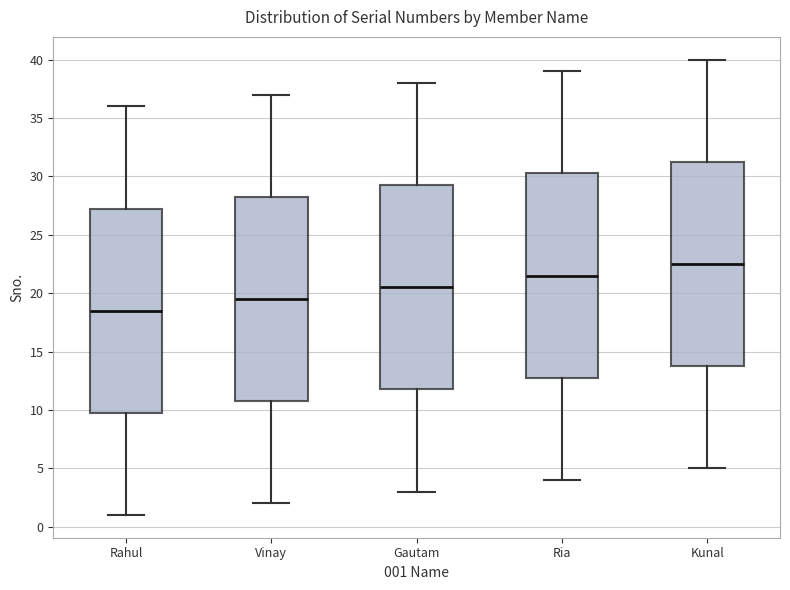

Reading left to right, read every box against the y-axis: the position of its median line, the range the box covers, and the ends of its whiskers. The values are not printed on the chart, so give them approximately, as read against the axis.

Rahul: median 18.5, box 10.0 to 27.5, whiskers 1.0 to 36.0
Vinay: median 19.5, box 11.0 to 28.5, whiskers 2.0 to 37.0
Gautam: median 20.5, box 12.0 to 29.5, whiskers 3.0 to 38.0
Ria: median 21.5, box 13.0 to 30.5, whiskers 4.0 to 39.0
Kunal: median 22.5, box 14.0 to 31.5, whiskers 5.0 to 40.0